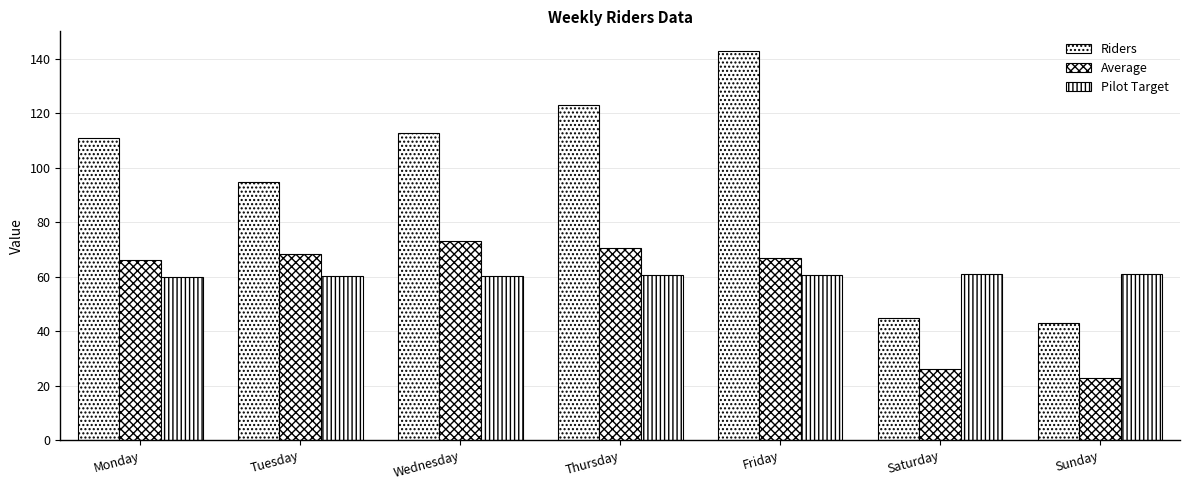

Reading left to right, what are all the values shown in this chart?

Riders: Monday=111.0	Tuesday=95.0	Wednesday=113.0	Thursday=123.0	Friday=143.0	Saturday=45.0	Sunday=43.0
Average: Monday=66.4	Tuesday=68.5	Wednesday=73.3	Thursday=70.5	Friday=66.8	Saturday=26.2	Sunday=22.7
Pilot Target: Monday=60.1	Tuesday=60.2	Wednesday=60.4	Thursday=60.6	Friday=60.7	Saturday=60.9	Sunday=61.0